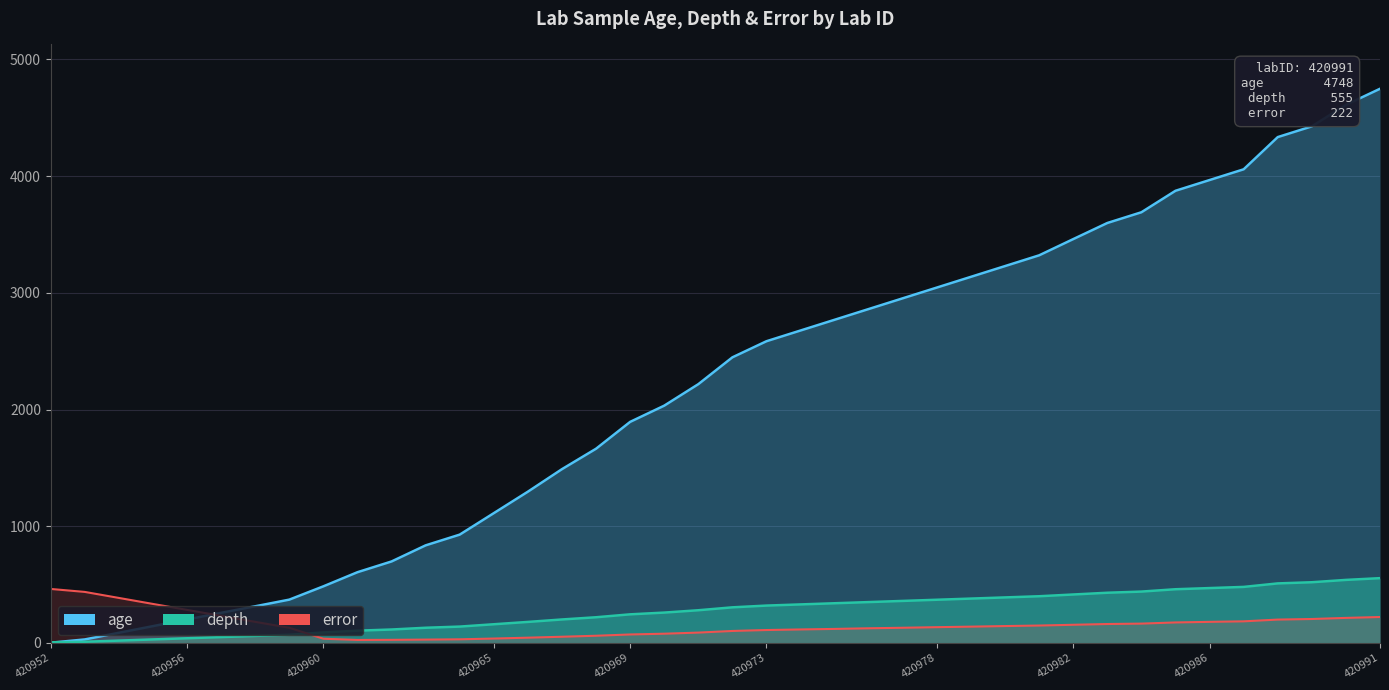

Does the chart have visible grid lines?

Yes